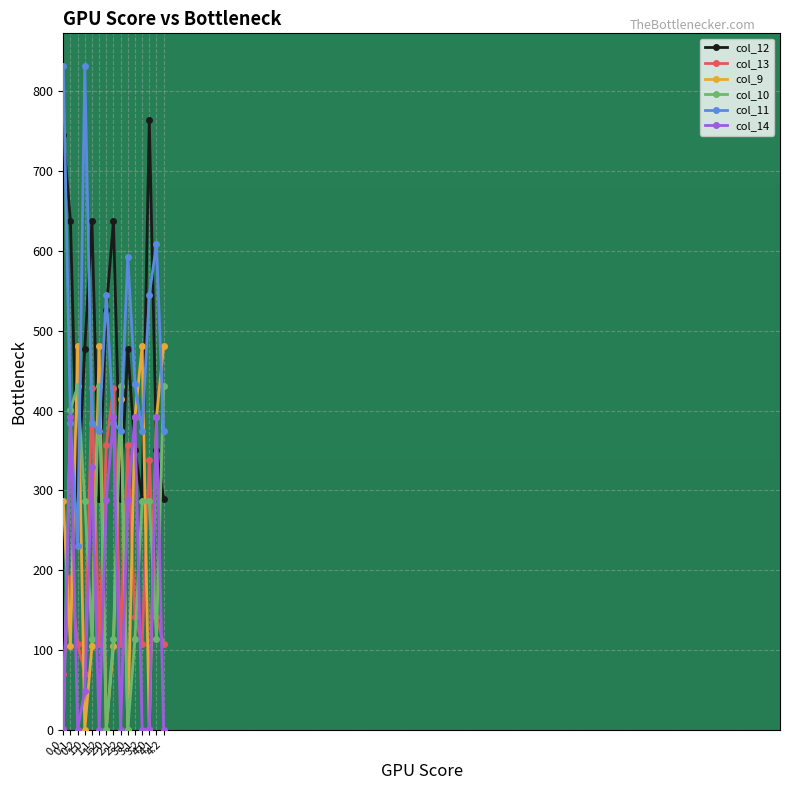

What is the difference between the highest and lowest values at 4.0?

764.2